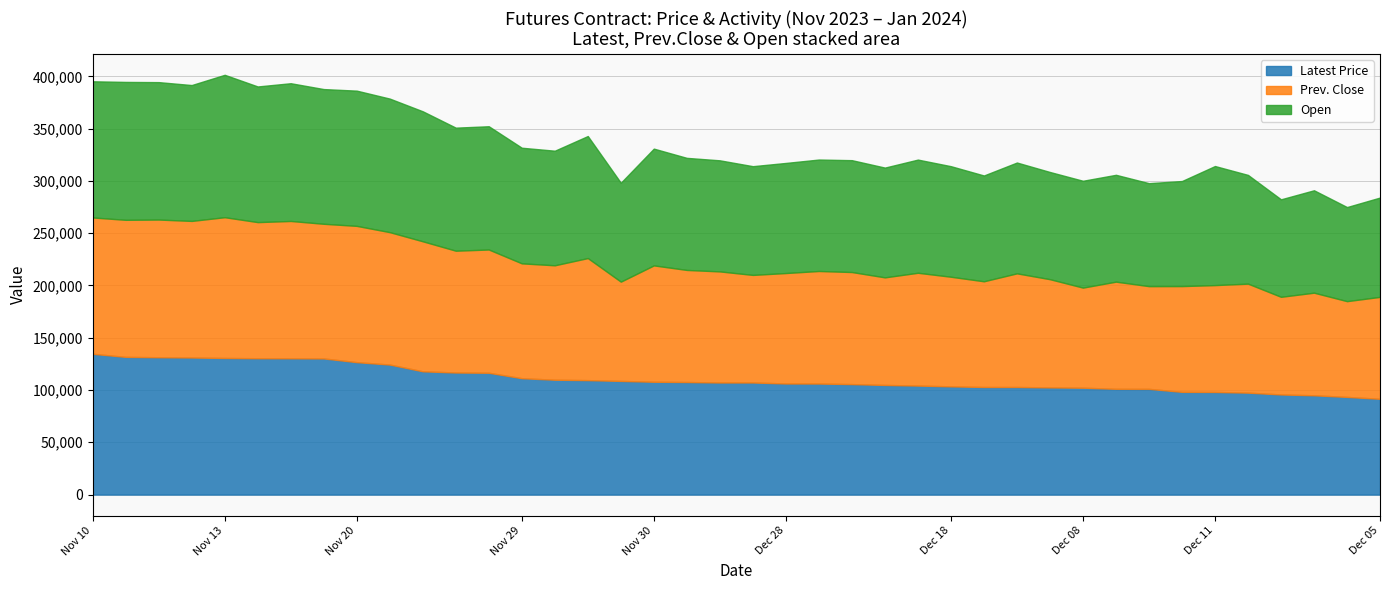

True or false: Prev.Settle has more than 1 points higher than both neighbors.

True